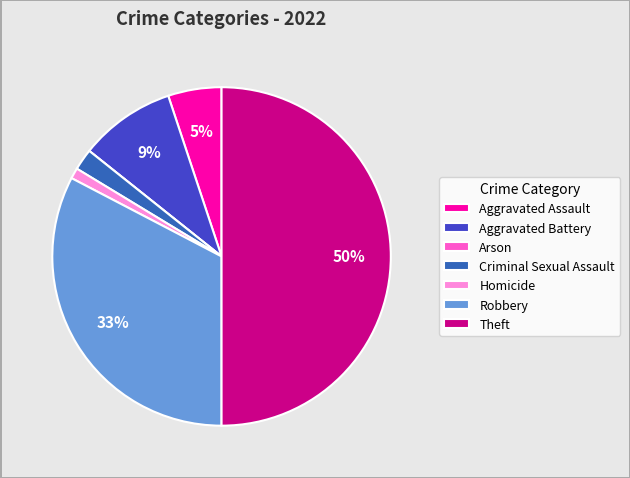

The Robbery slice represents 33% of the pie. True or false?

True